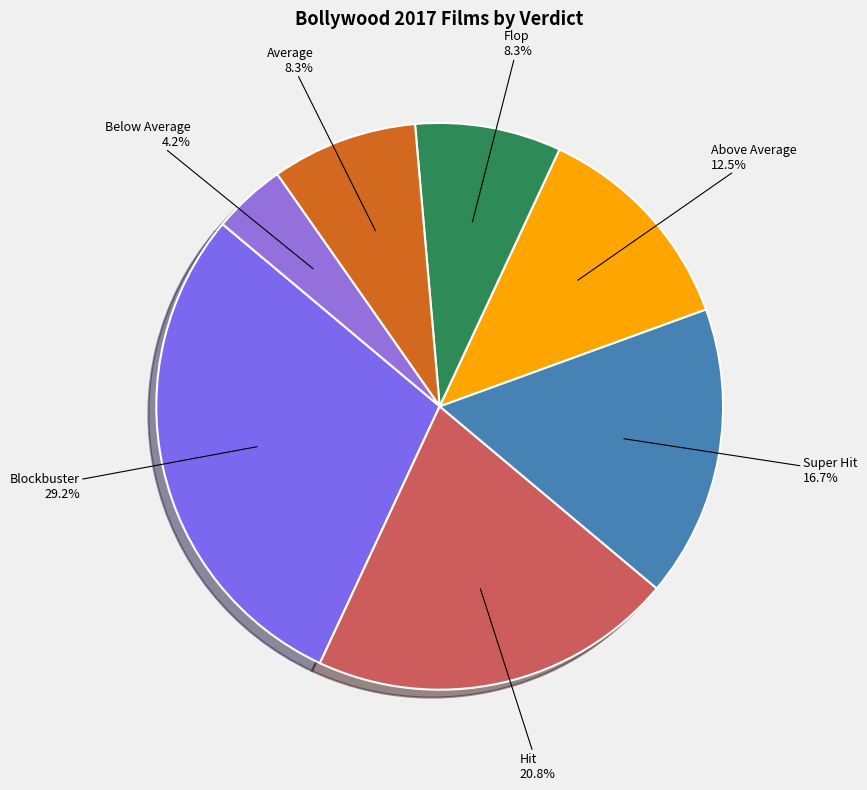

How much of the chart is everything except Blockbuster?

70.8%